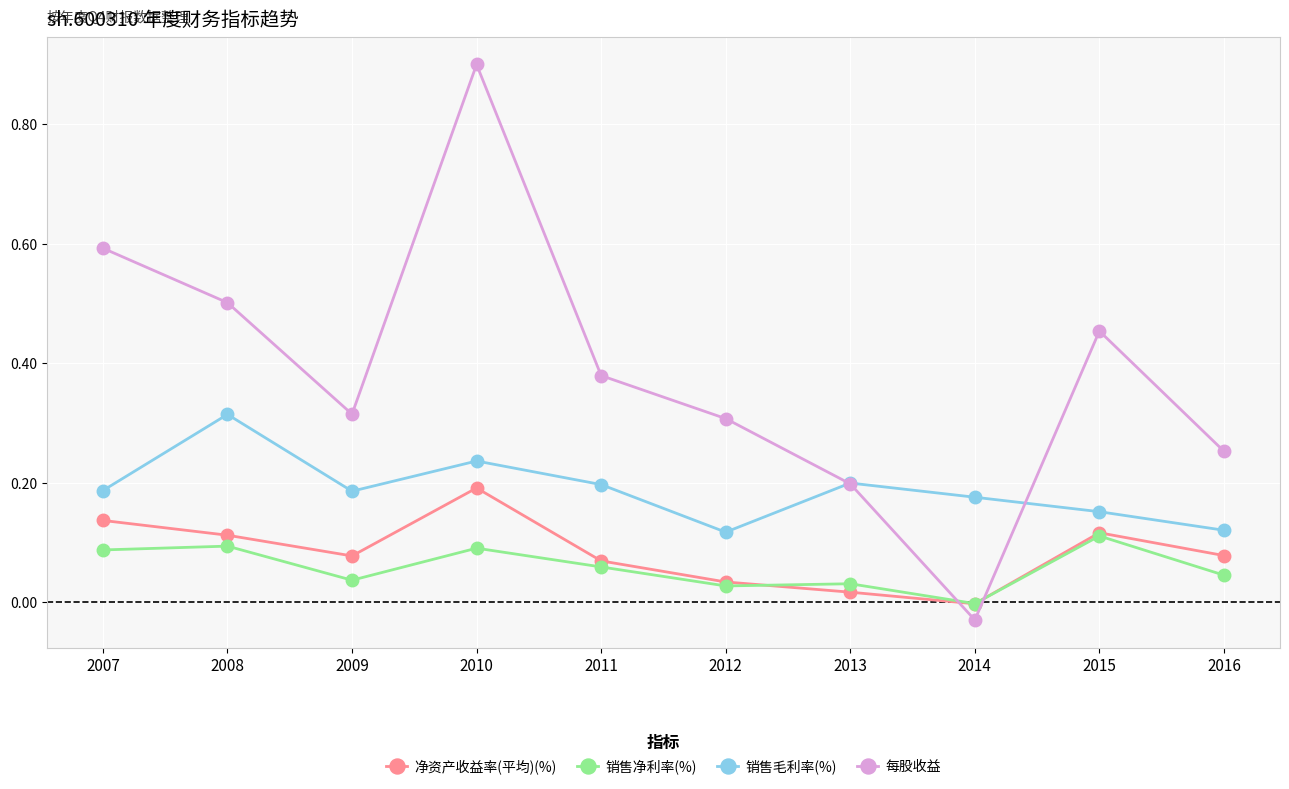

Is this an area chart (filled region under the line)?

No